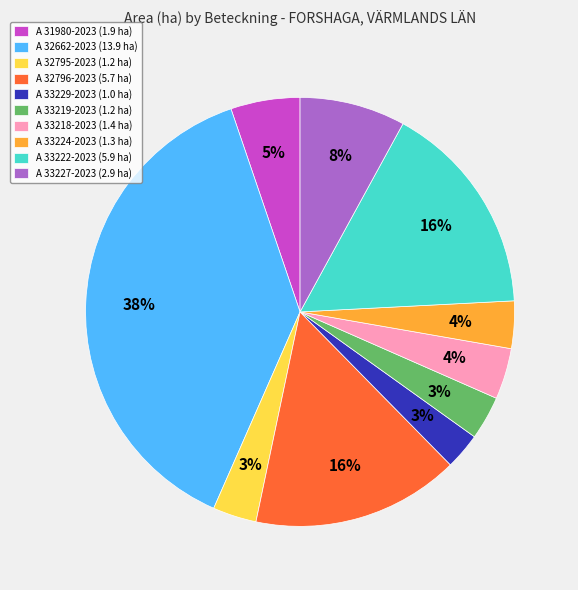

How many segments does this pie chart have?

10